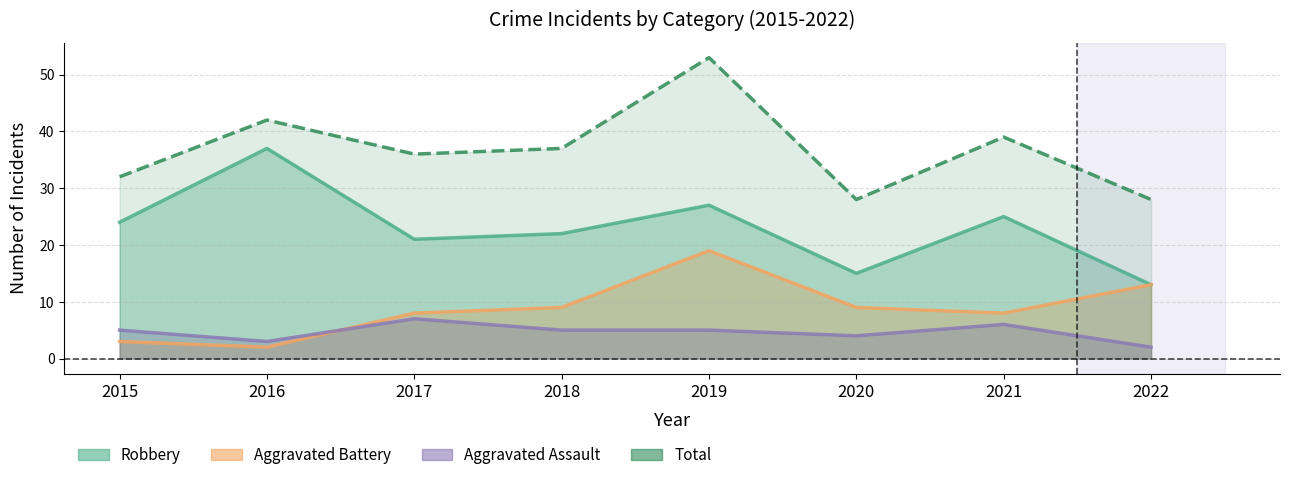

At which category does Robbery reach its first local valley?

2017